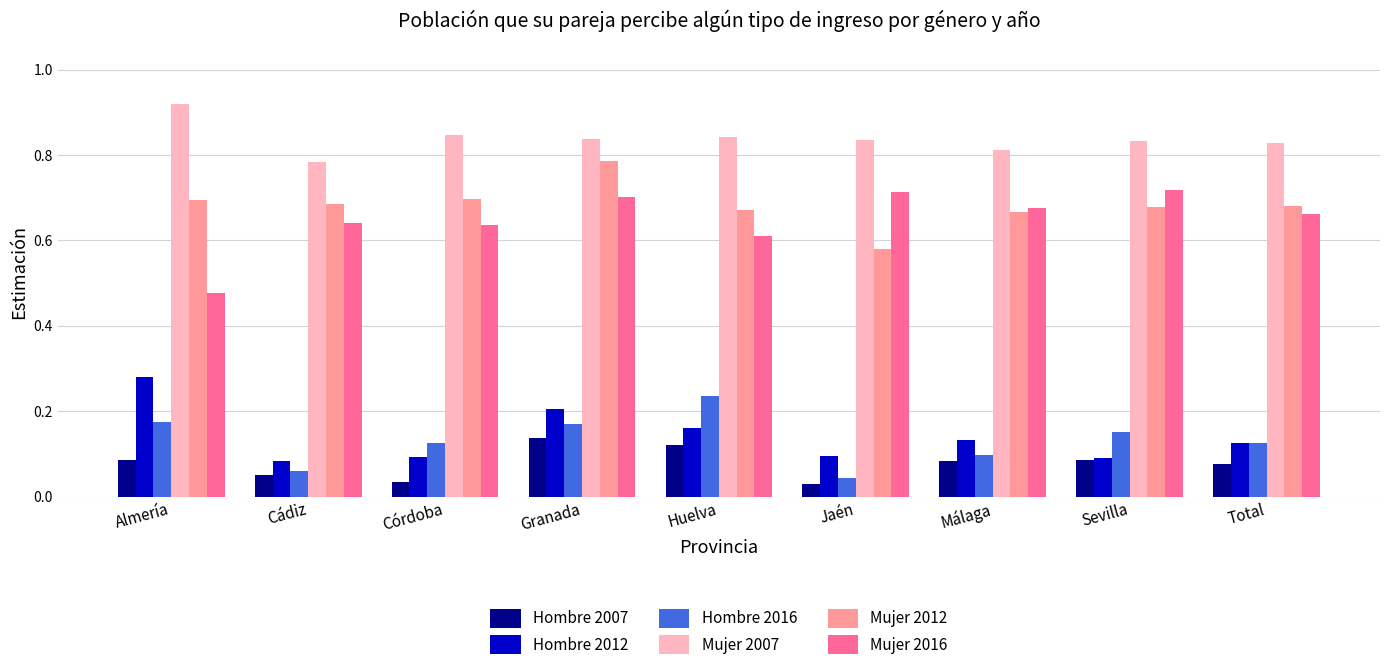

Is it true that Hombre 2012 equals 0.1 at Málaga?

True